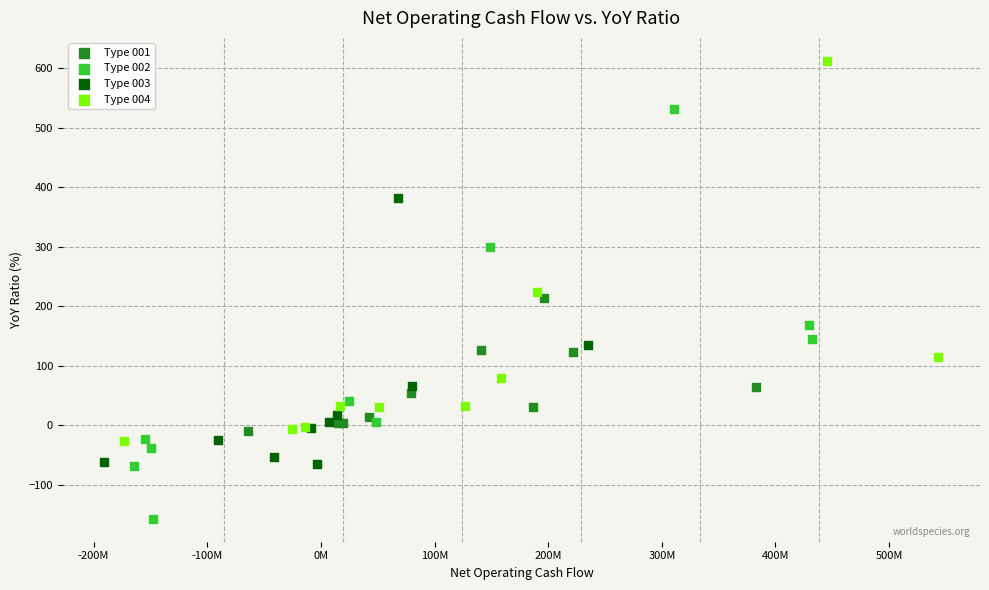

Which series contains the highest Y value?

Type 004